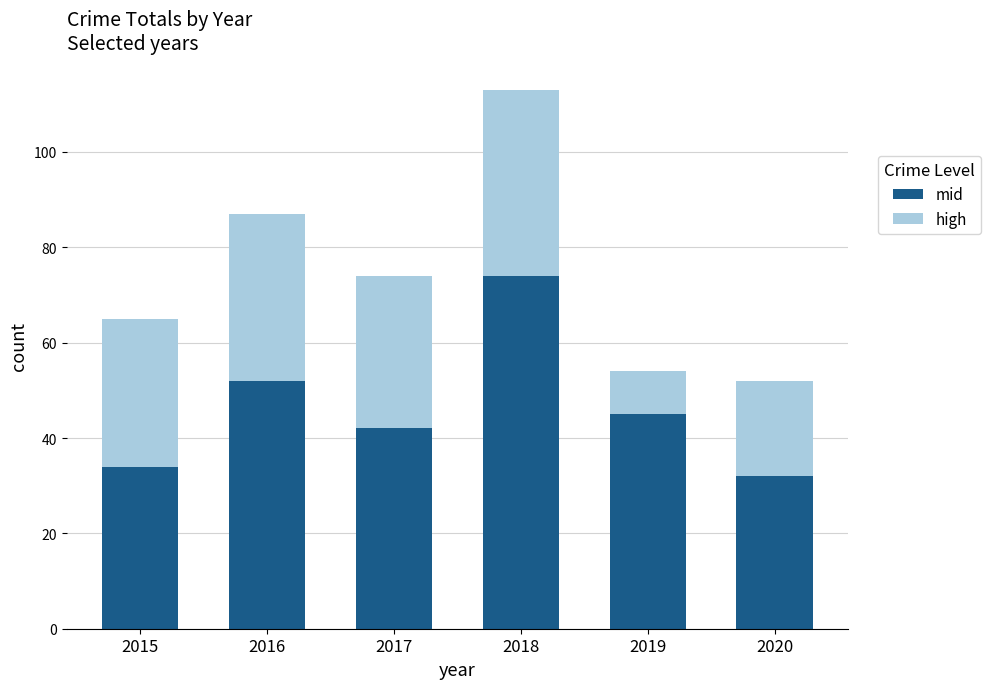

What is the sum of all mid values?

279